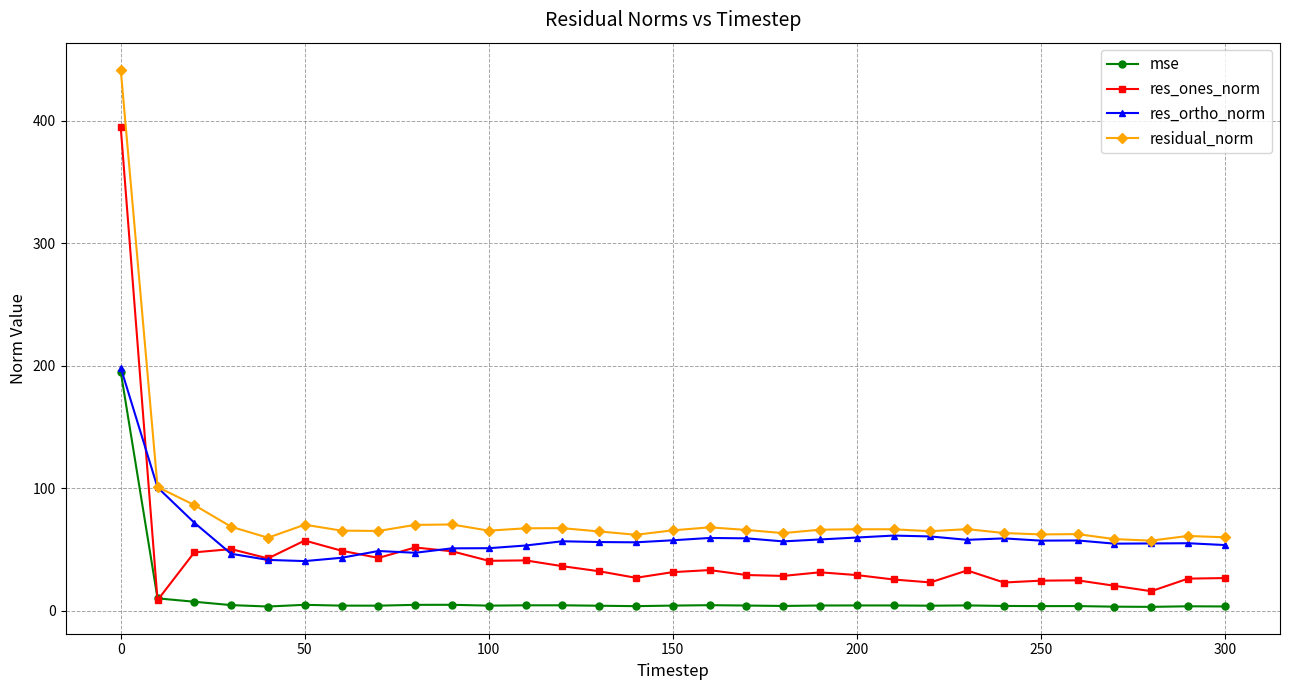

What is the greatest value displayed?

441.6